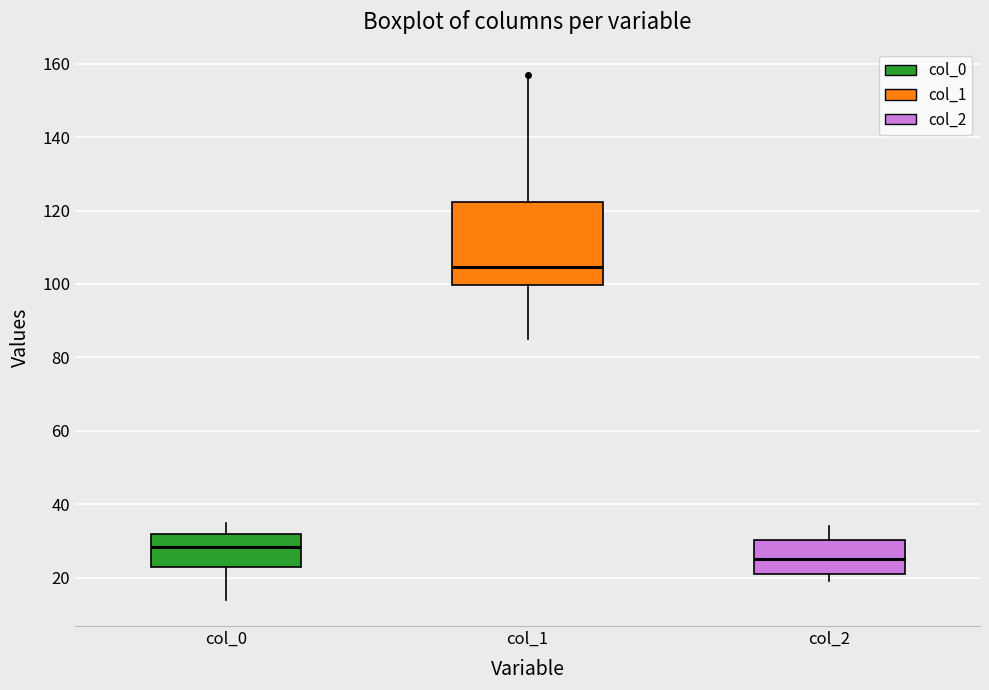

Reading left to right, read every box against the y-axis: the position of its median line, the range the box covers, and the ends of its whiskers. The values are not printed on the chart, so give them approximately, as read against the axis.

col_0: median 28, box 24 to 32, whiskers 14 to 36
col_1: median 104, box 100 to 122, whiskers 86 to 156
col_2: median 26, box 22 to 30, whiskers 20 to 34